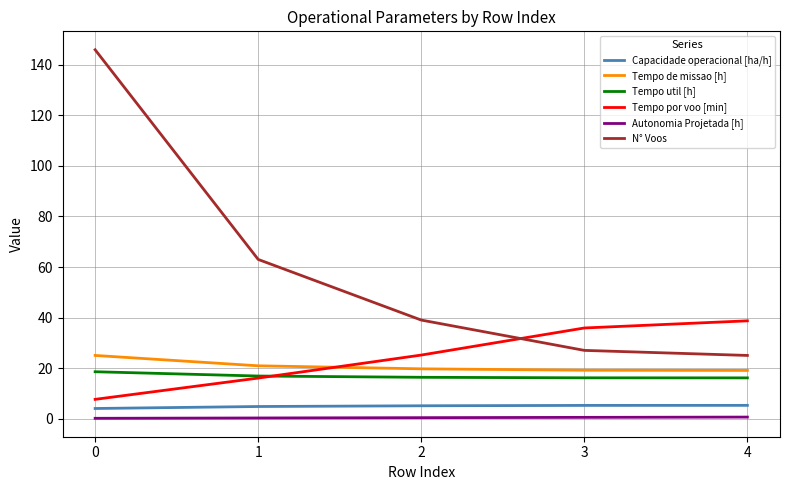

Is it true that Tempo de missao [h] equals 35.6 at 0?

False